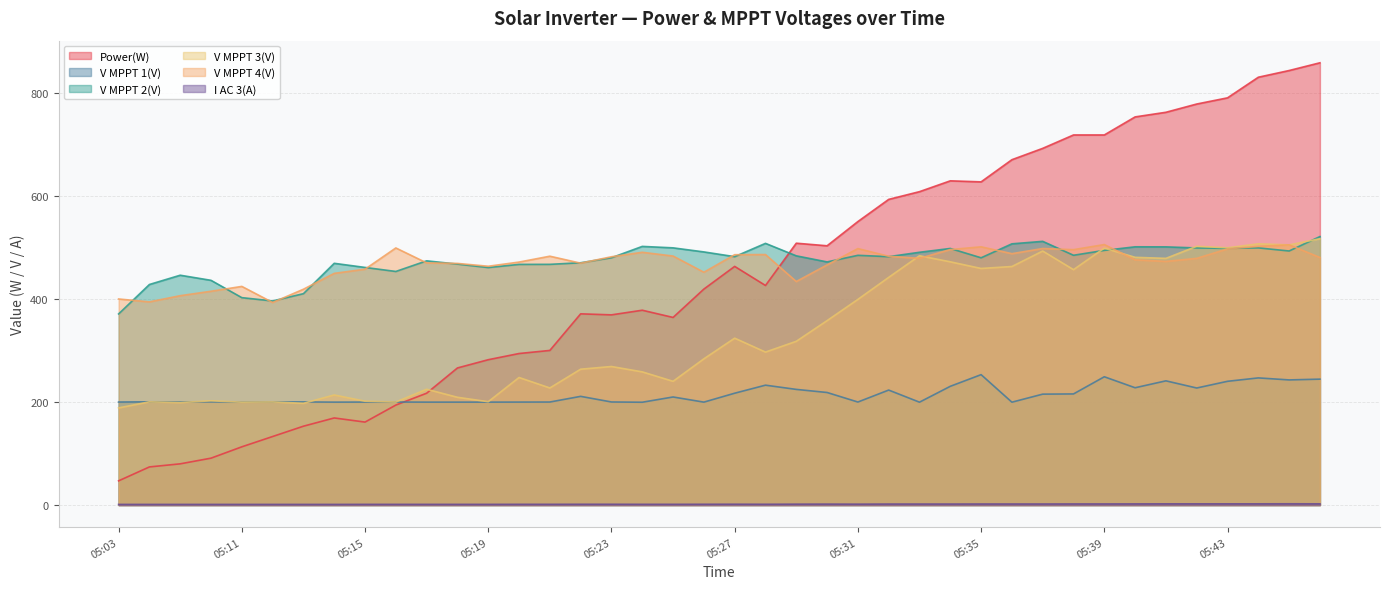

What is the average value of the V MPPT 4(V) series?

467.8